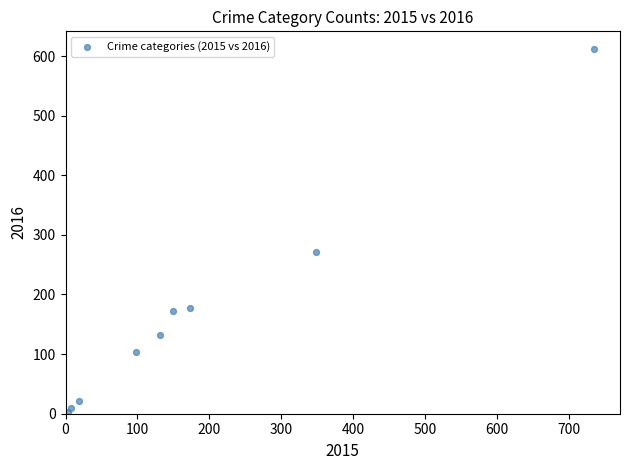

What is the average X value?

185